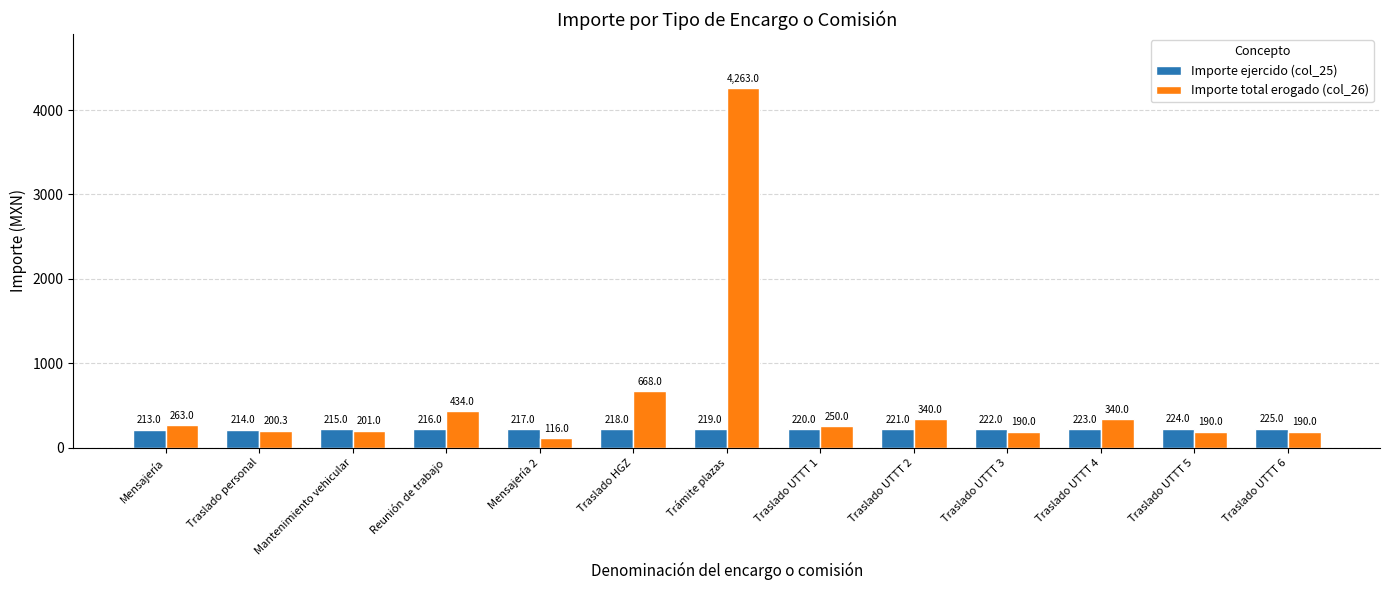

What is the difference between the Importe ejercido (col_25) values at Mantenimiento vehicular and Traslado UTTT 2?

6.0